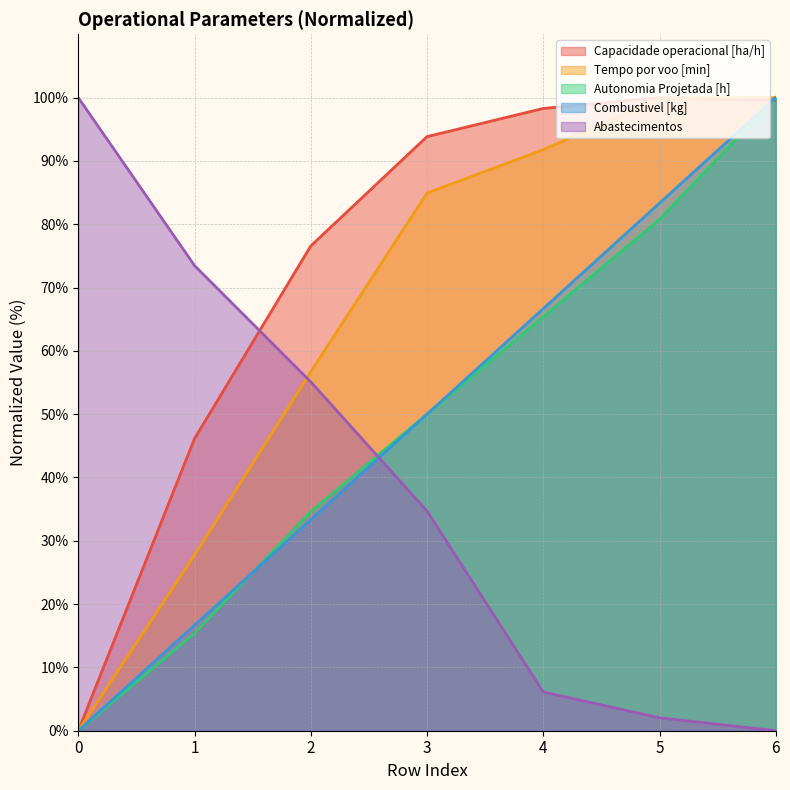

What is the sum of all Tempo por voo [min] values?

461.1